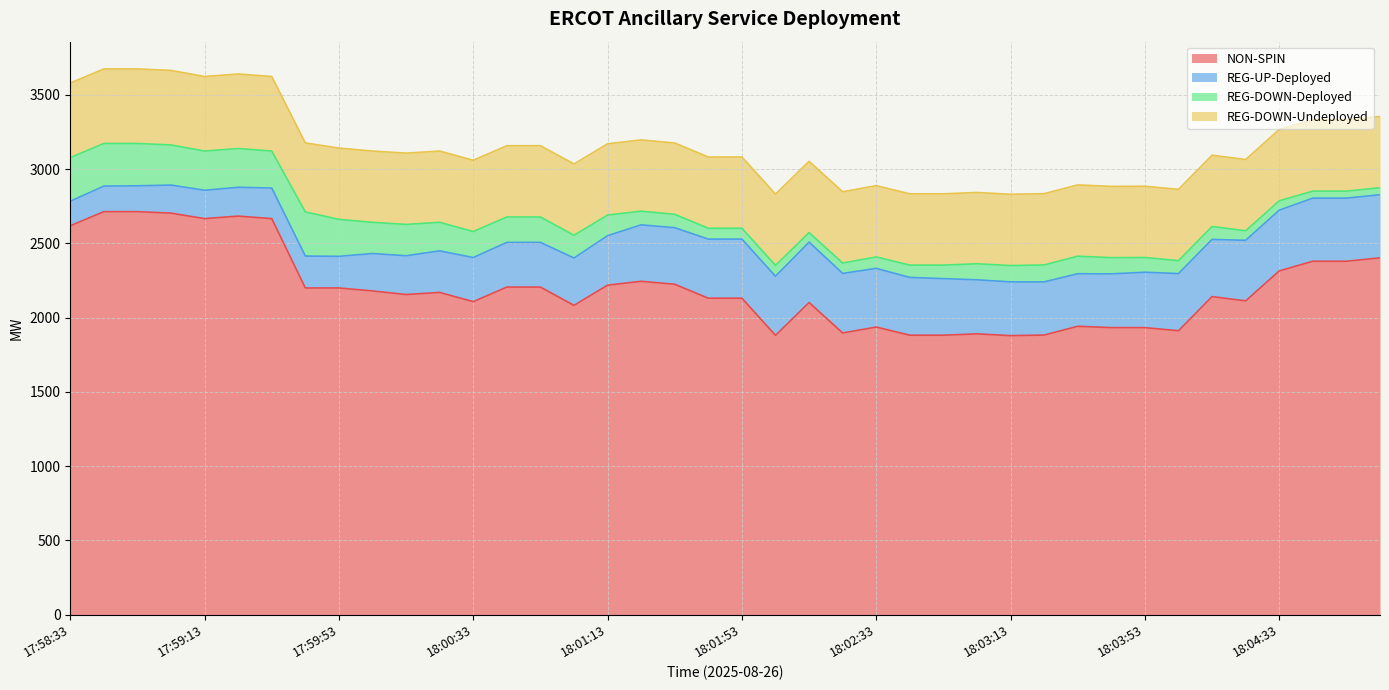

List the labels in order of NON-SPIN value, largest first.

17:58:45, 17:58:53, 17:59:05, 17:59:25, 17:59:13, 17:59:33, 17:58:33, 18:05:05, 18:04:45, 18:04:53, 18:04:33, 18:01:25, 18:01:33, 18:01:13, 18:00:45, 18:00:53, 17:59:45, 17:59:53, 18:00:05, 18:00:25, 18:00:13, 18:04:13, 18:01:45, 18:01:53, 18:04:25, 18:00:33, 18:02:13, 18:01:05, 18:03:33, 18:02:33, 18:03:45, 18:03:53, 18:04:05, 18:02:25, 18:03:05, 18:03:25, 18:02:45, 18:02:53, 18:02:05, 18:03:13